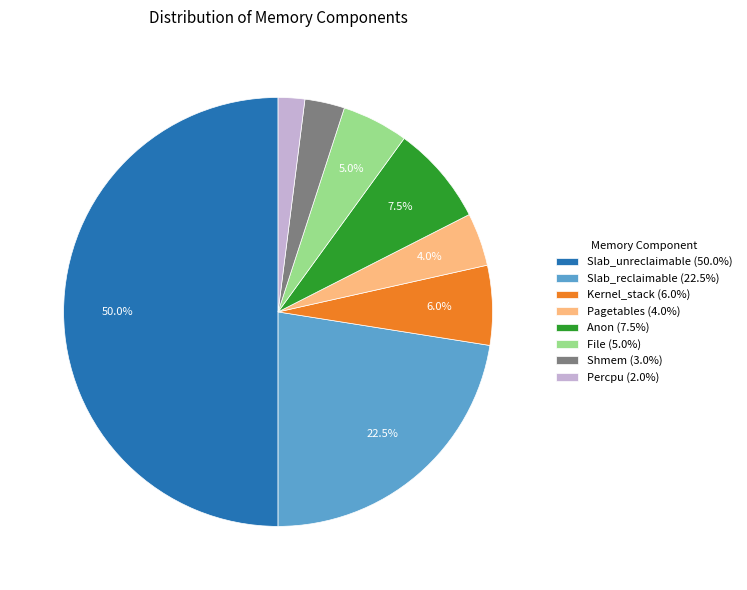

Does Pagetables (4.0%) account for over 50% of the chart?

No